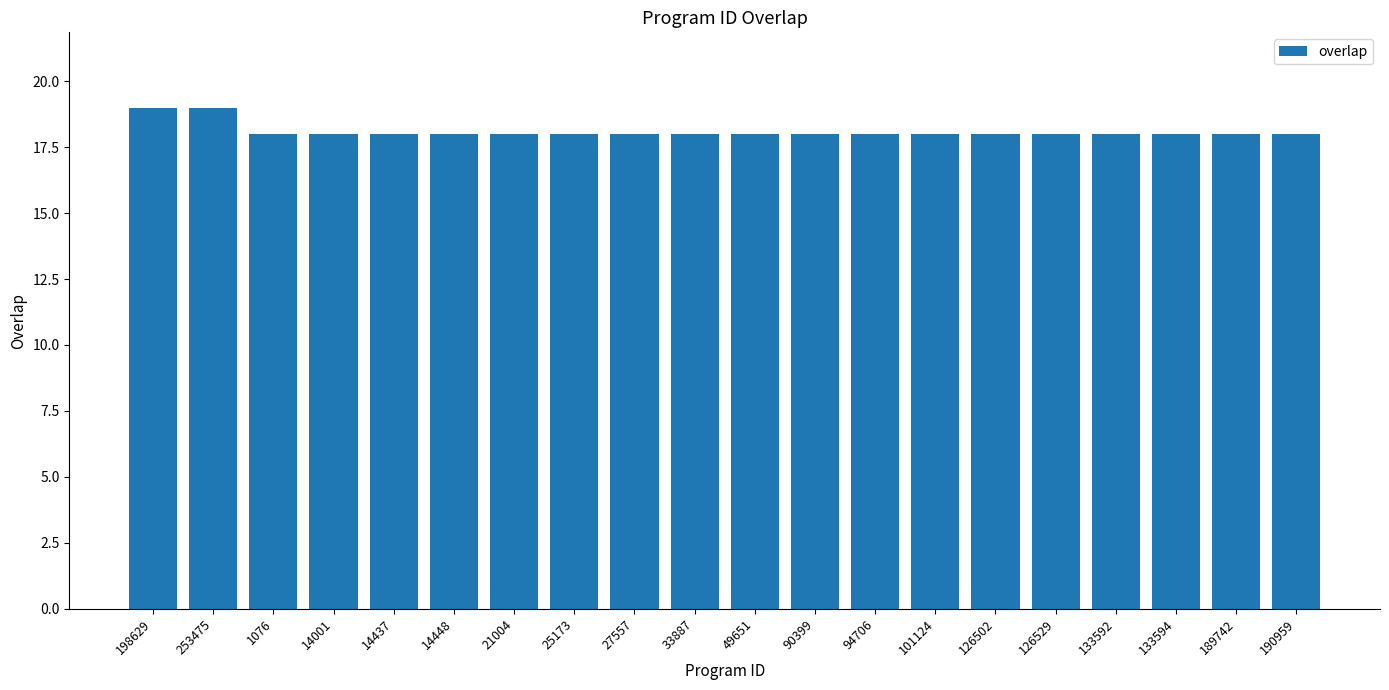

How many series are shown in this chart?

1